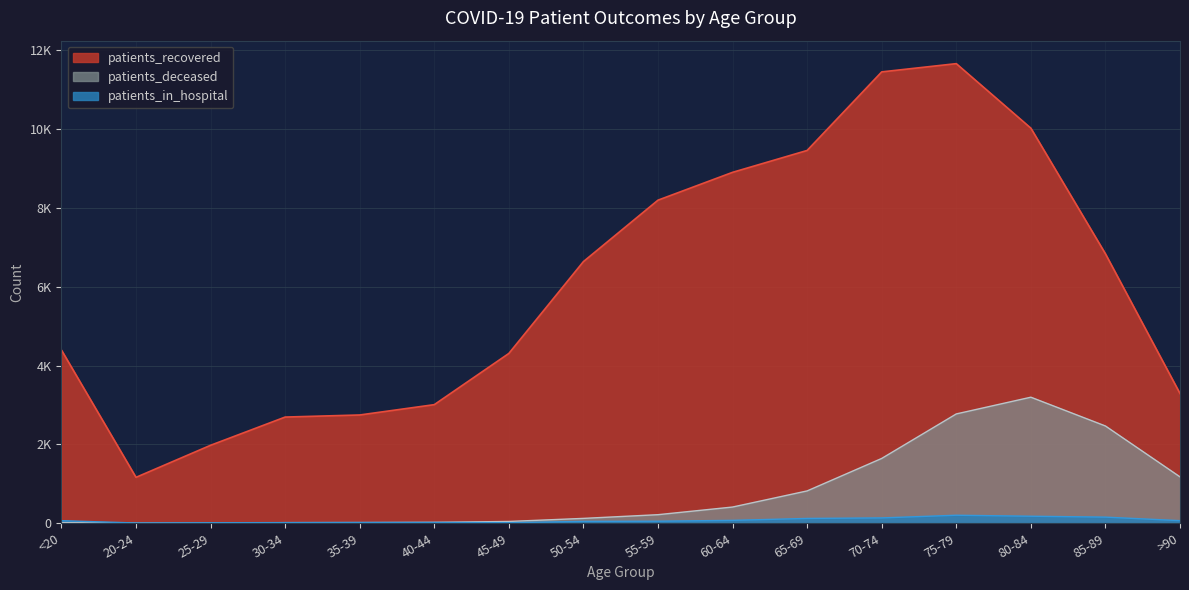

What is the total value across all series at 70-74?

13231